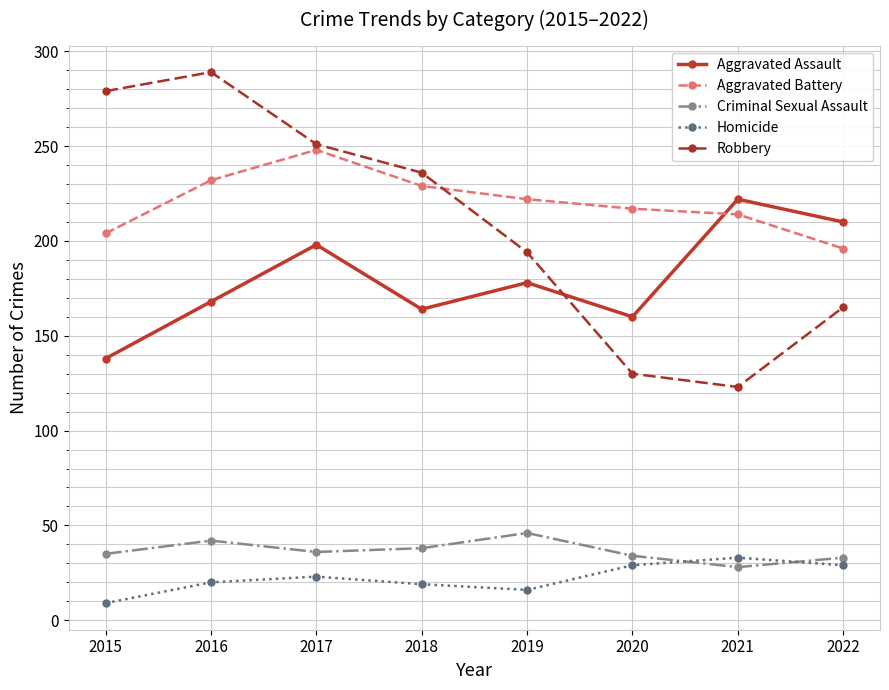

Is the value of Aggravated Assault at 2015 greater than the value of Robbery at 2021?

Yes